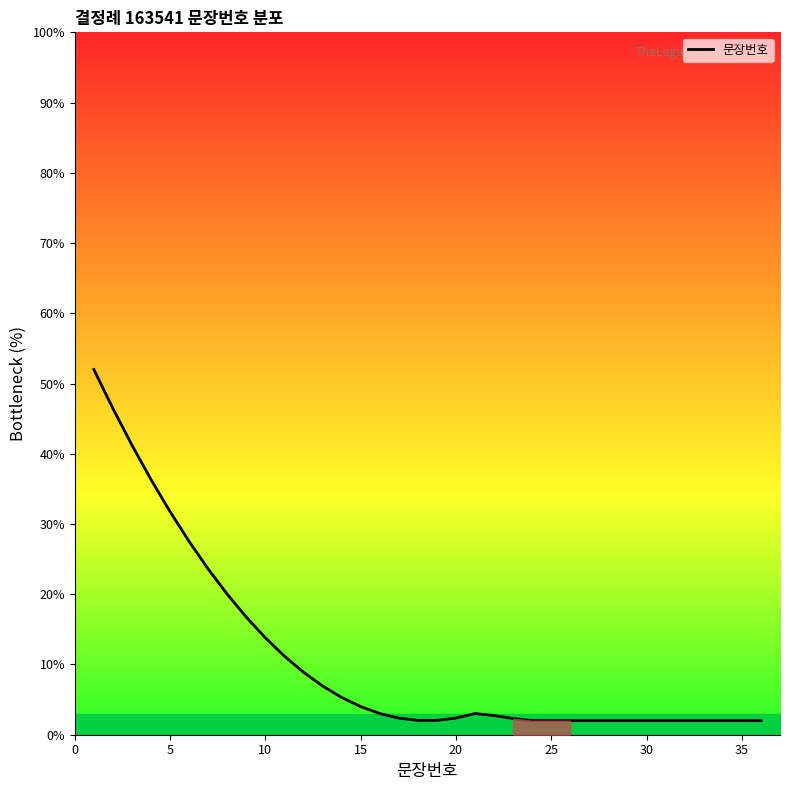

Between 25 and 29, which is larger?

25